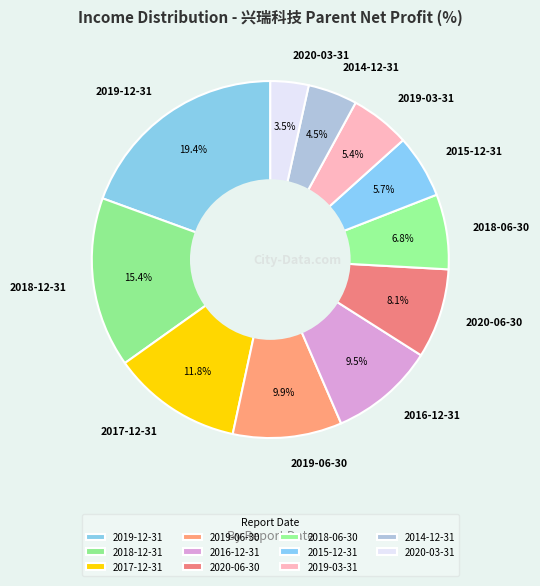

Which category has the smallest portion of the pie?

2020-03-31